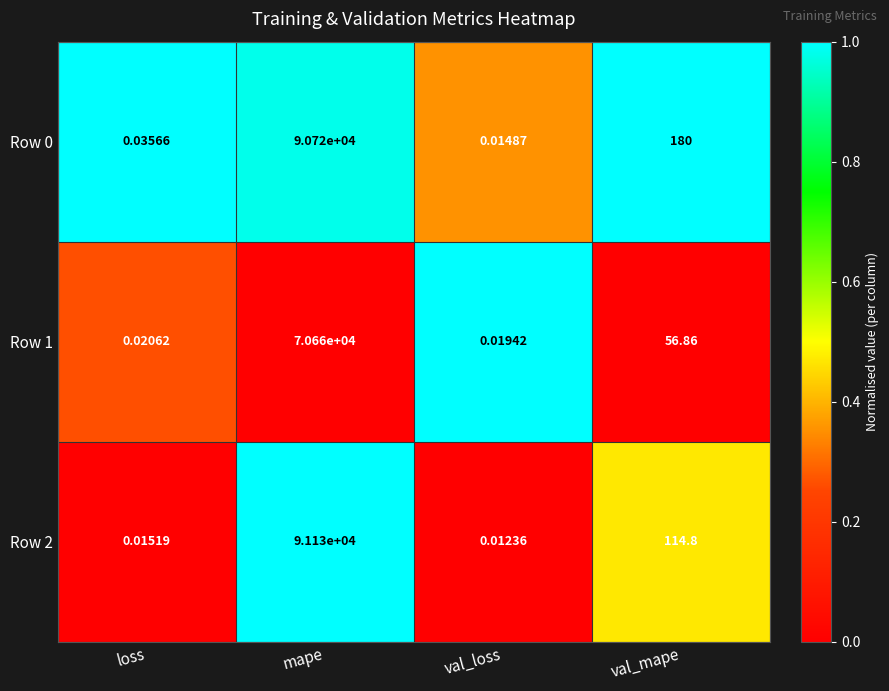

List the labels in order of Row 2 value, smallest first.

val_loss, loss, val_mape, mape